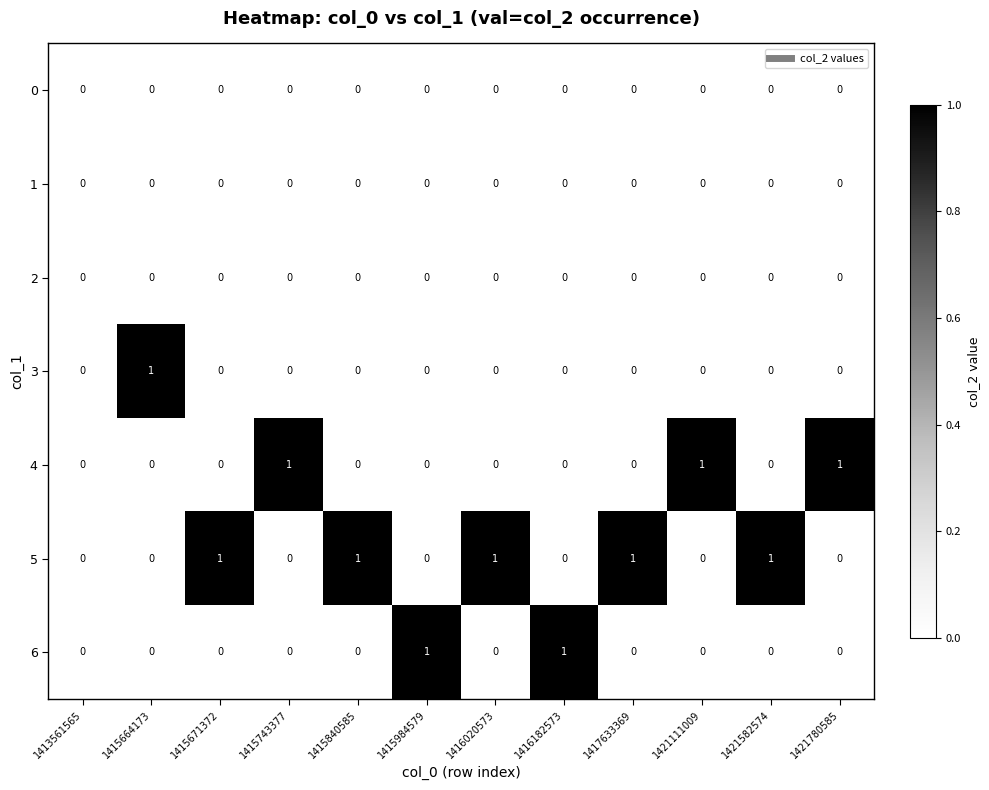

What is the difference between the highest and lowest values at 1415984579?

1